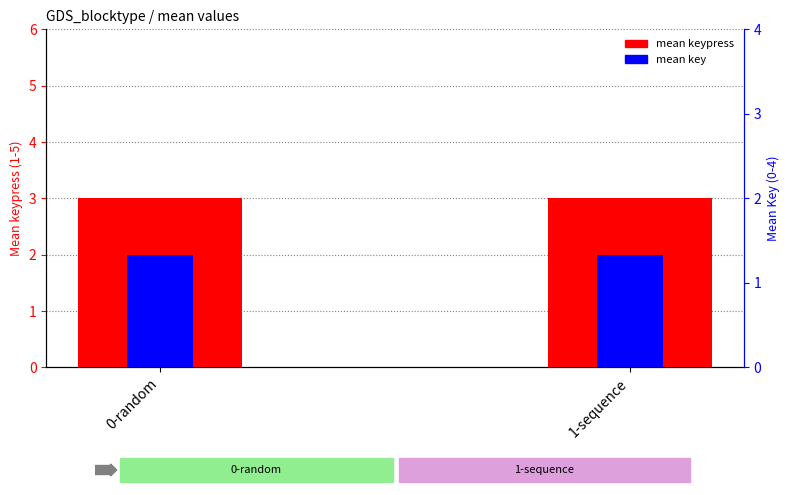

Is it true that mean keypress equals 3 at 0-random?

True